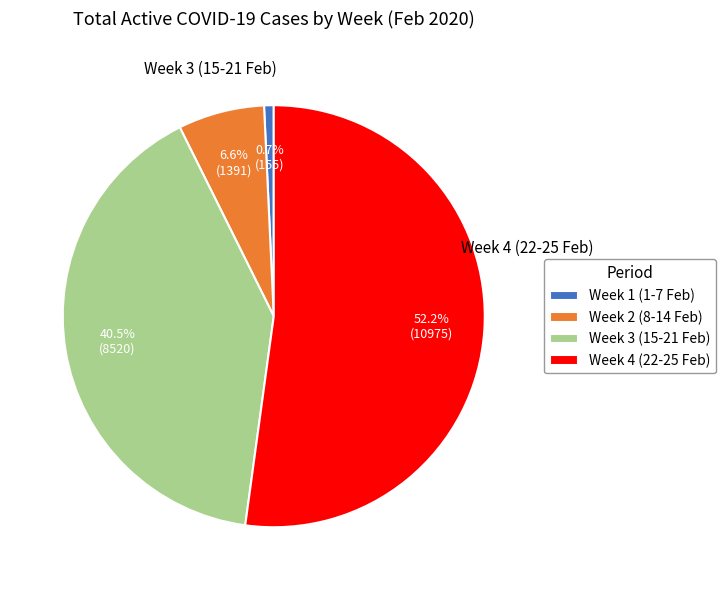

Count the number of slices in the pie.

4